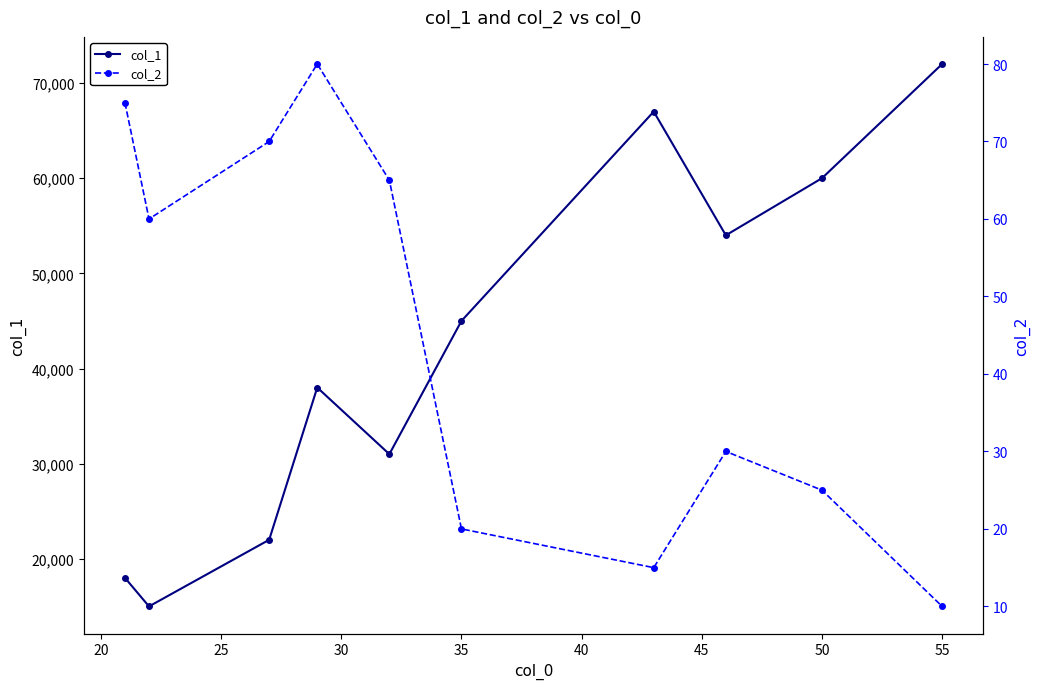

True or false: col_1 has more than 0 interior local peaks.

True